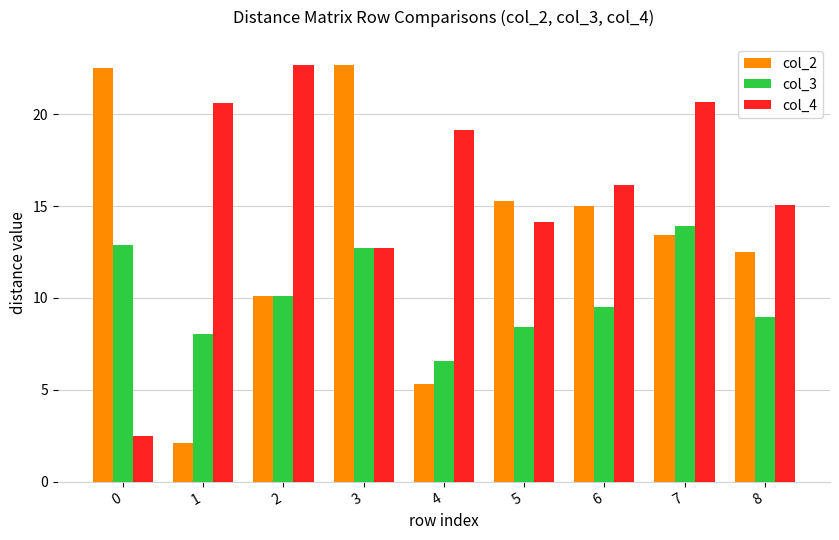

What is the difference between the highest and lowest values at 6?

6.7